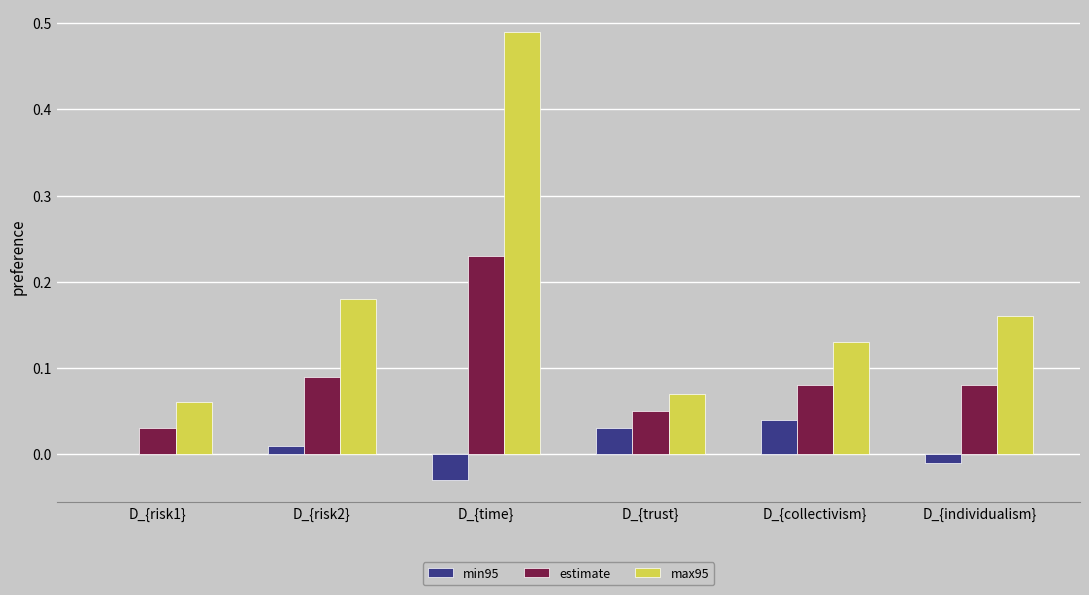

True or false: max95 has a value of 0.0 at D_{risk1}.

False